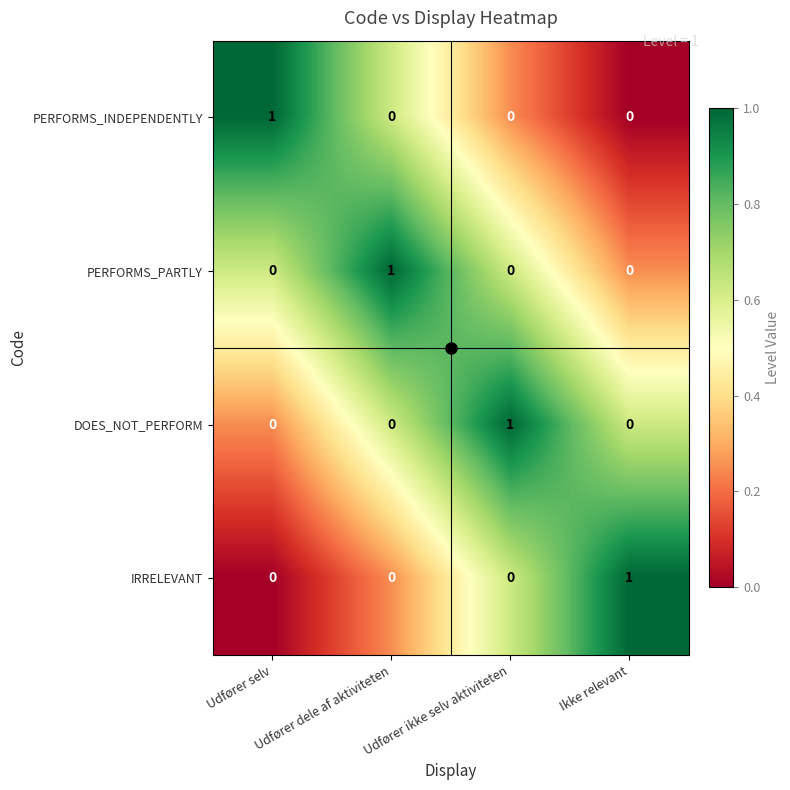

At how many categories does at least one series exceed 0?

4